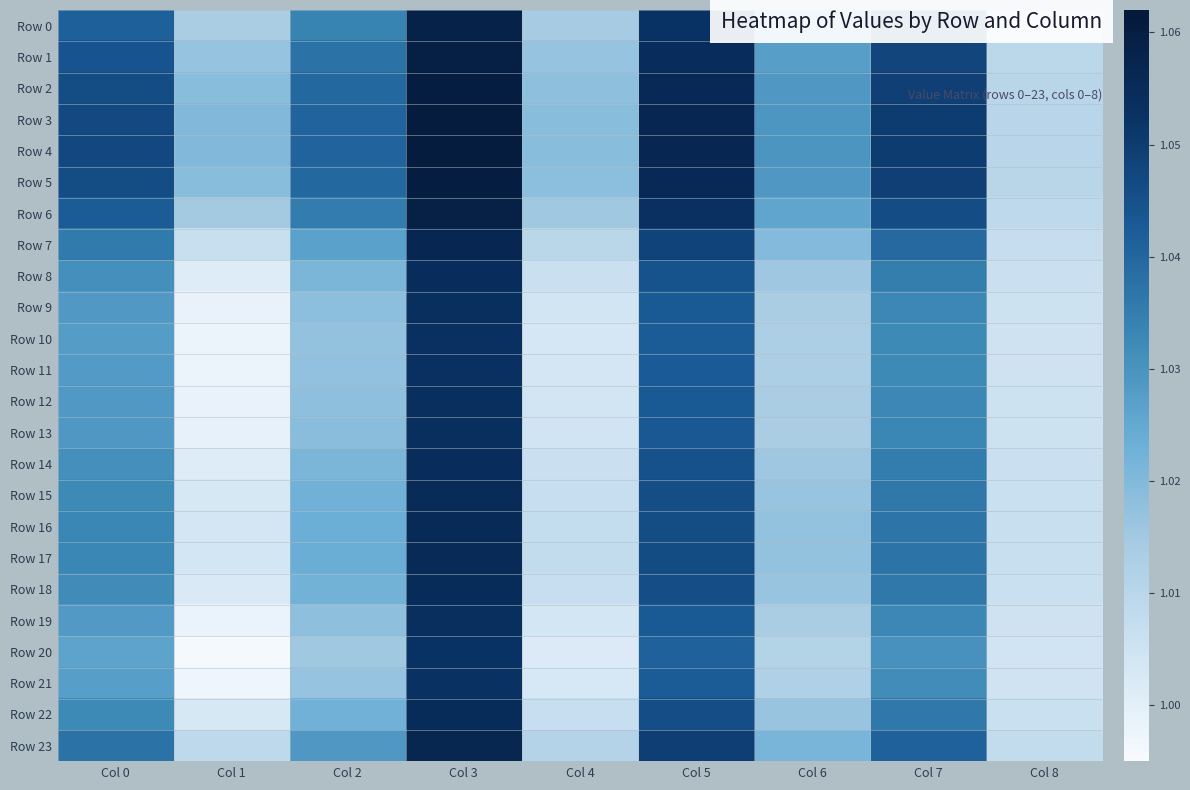

Between Col 2 and Col 3, which is larger?

Col 3